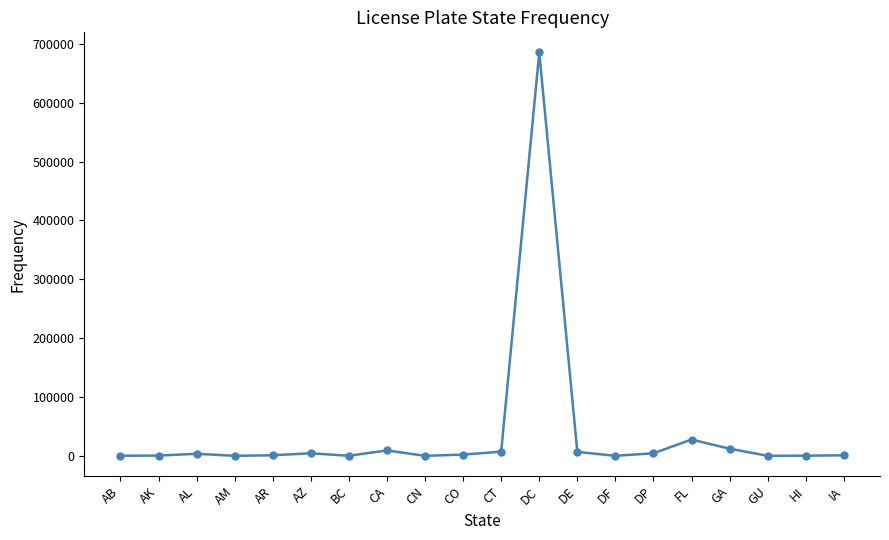

Is it true that the value at AR is 958?

True